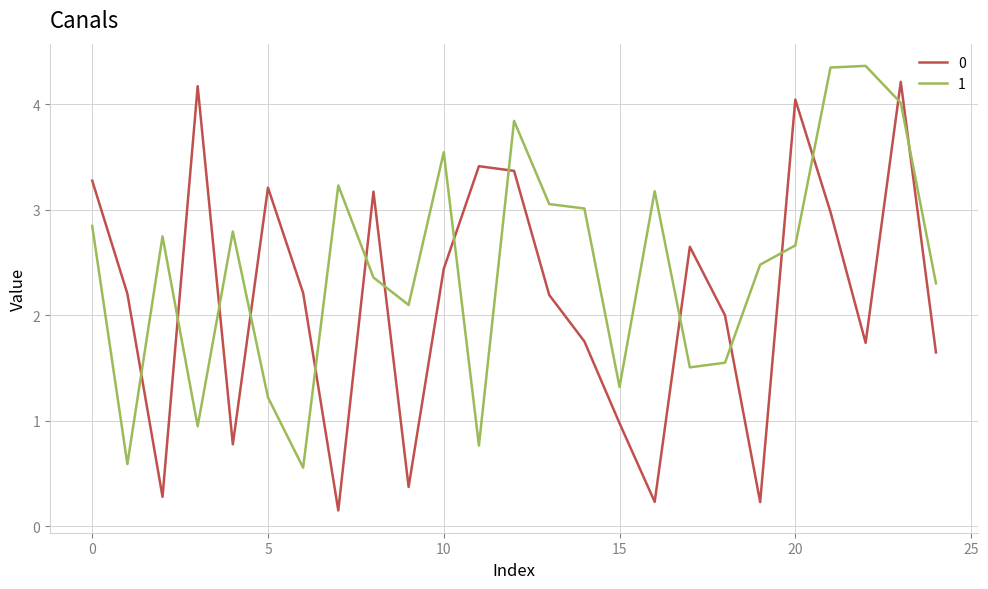

True or false: 1 and 0 cross at least once.

True